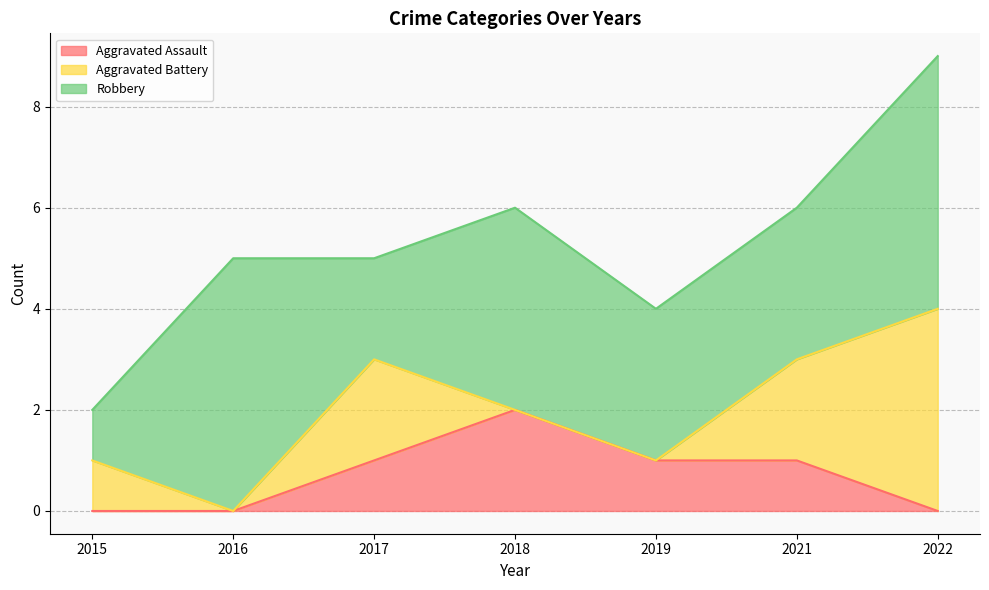

Where is Robbery nearest to the value 3?

2019